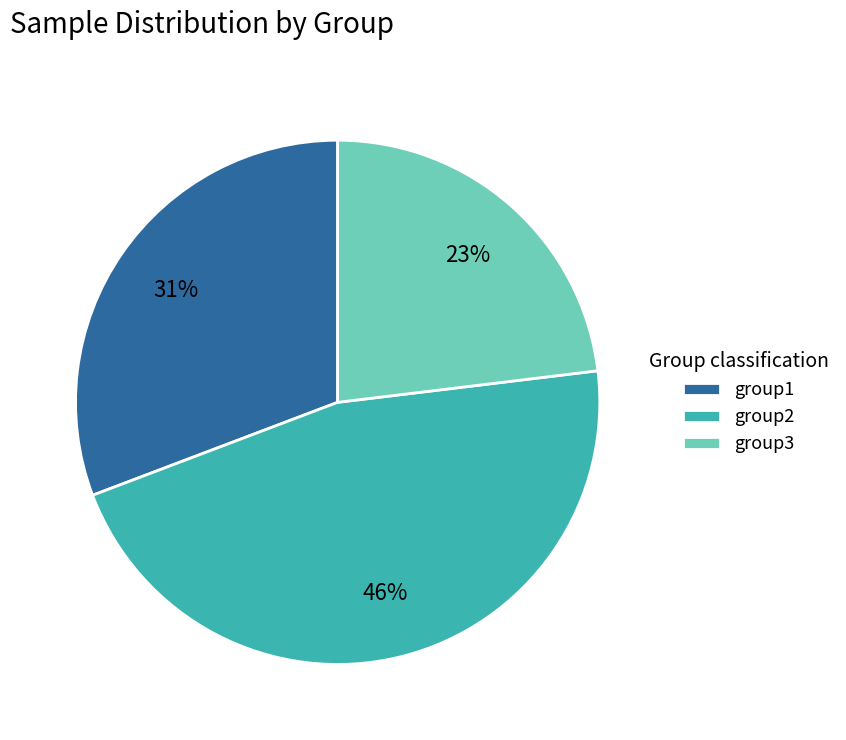

To the nearest percent, what is the average slice percentage?

33%